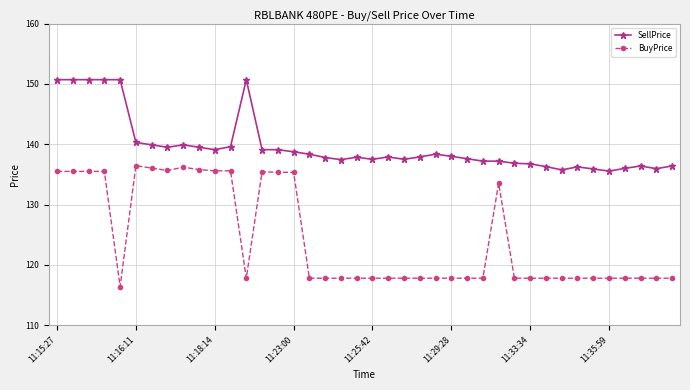

What is the maximum value for SellPrice?

150.7